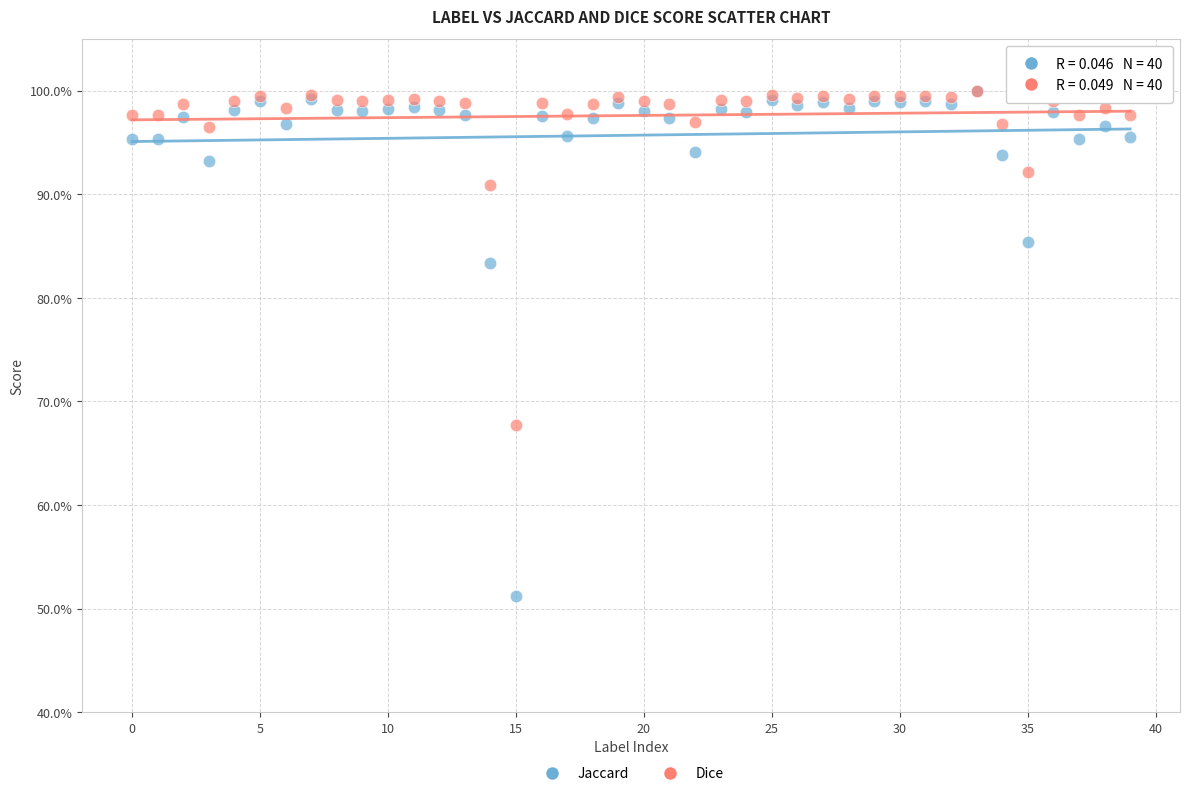

Which series has the widest spread of Y values?

Jaccard